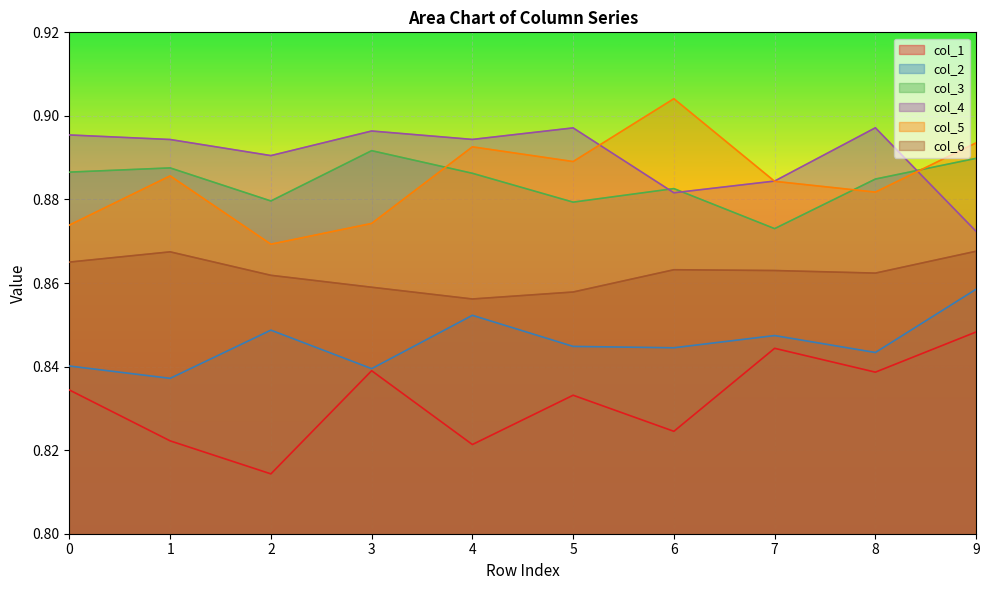

Which category has the highest value across all series?

6